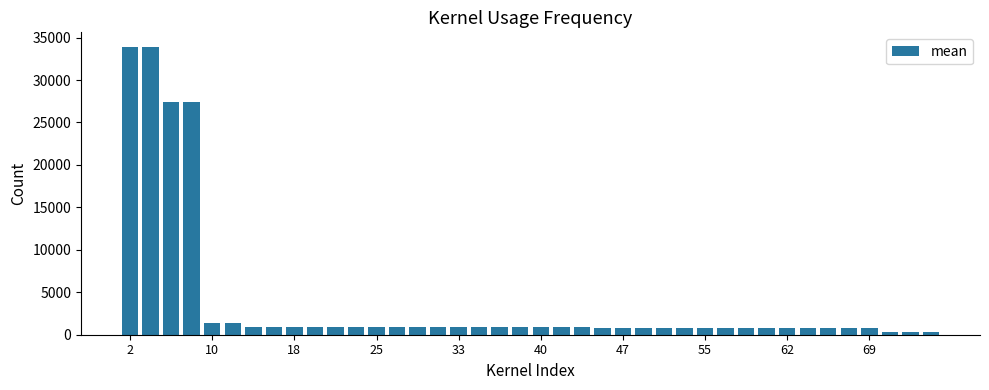

How many bars are there in total?

40